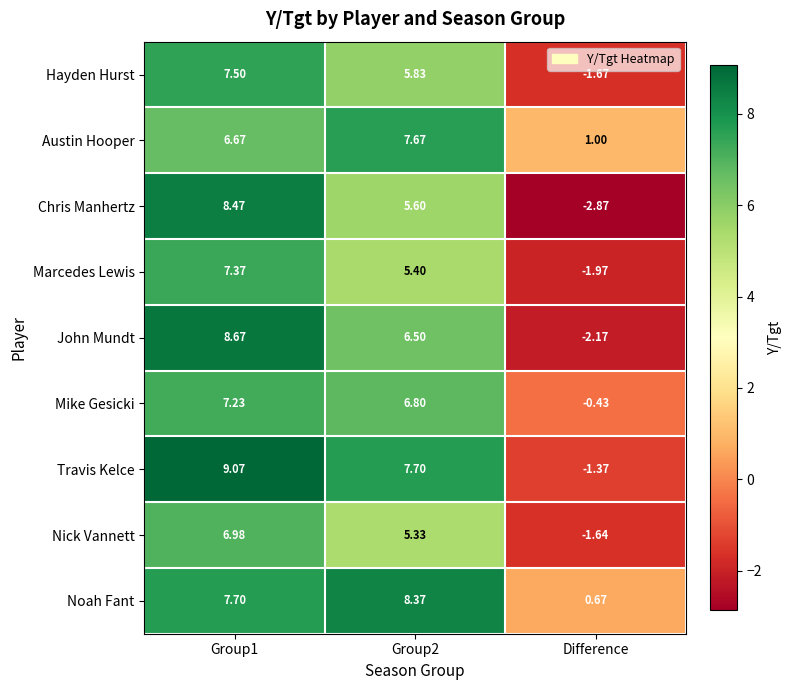

How many values in the Austin Hooper series exceed 6?

2